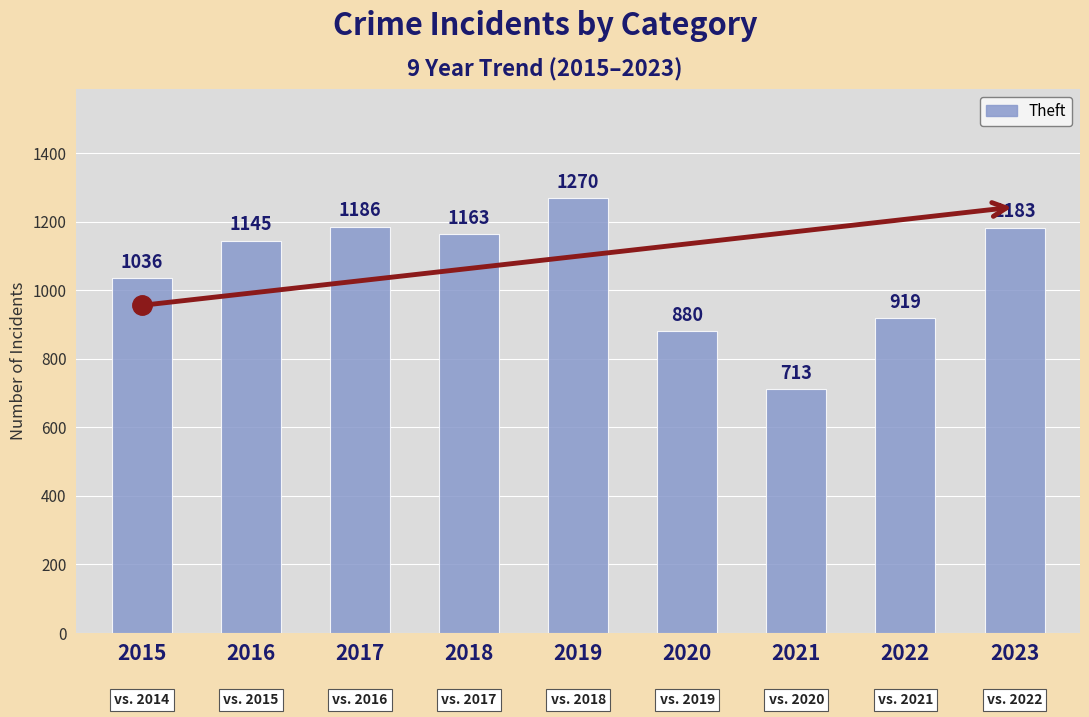

Reading left to right, list all the values displayed in this chart.

1036	1145	1186	1163	1270	880	713	919	1183